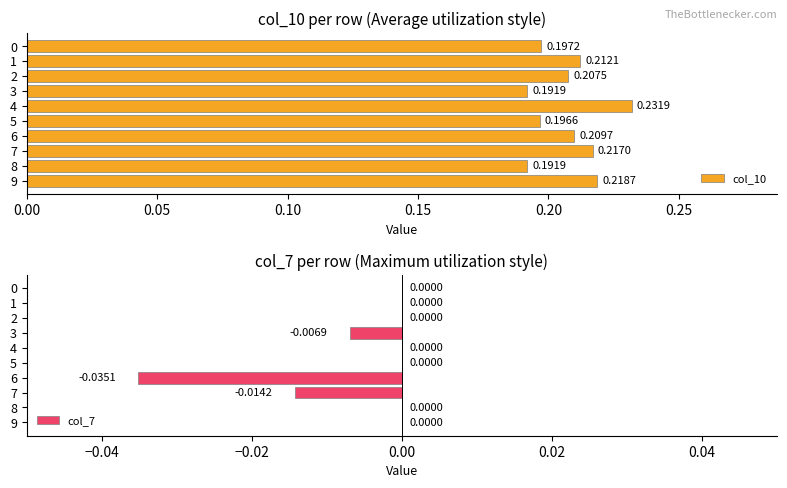

Rank the series by their average value, from lowest to highest.

col_7, col_10